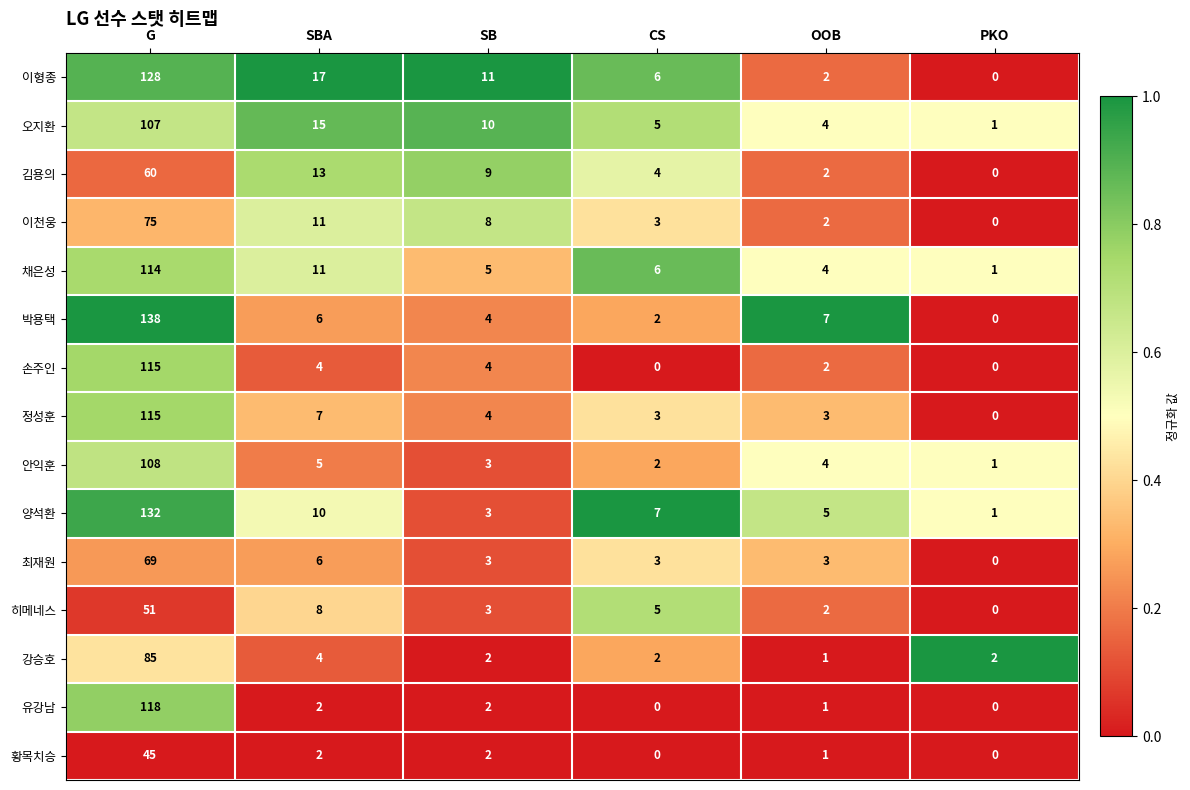

What is the total value across all series at OOB?

43